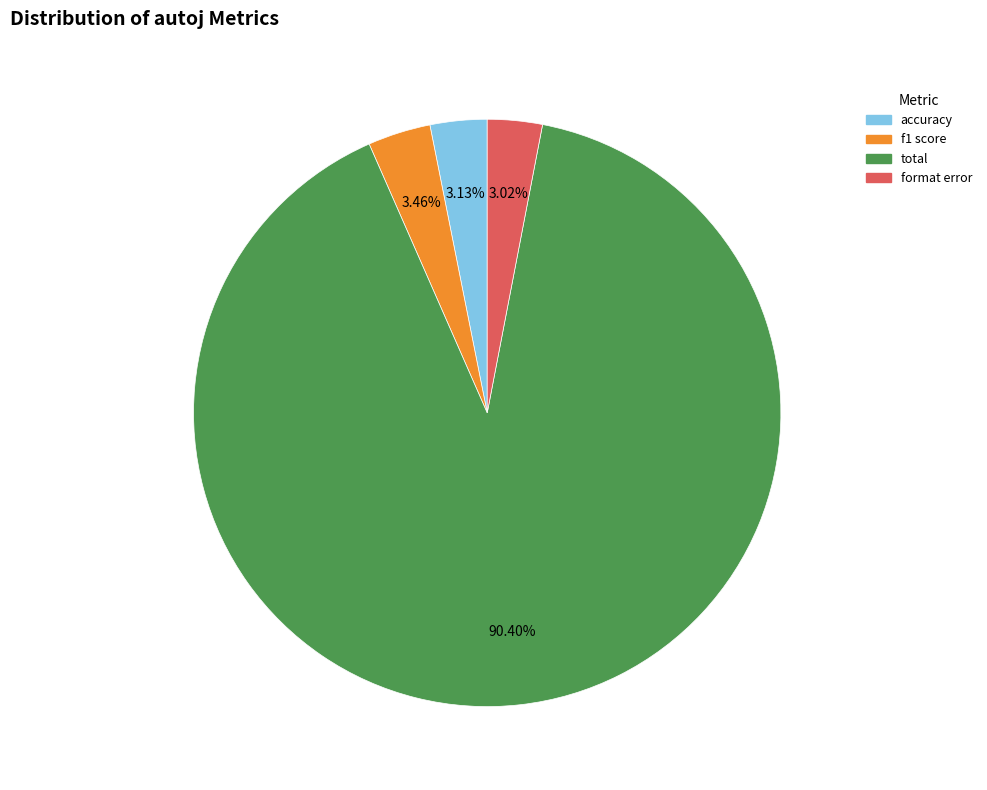

To the nearest percent, what is the combined percentage of total and accuracy?

94%